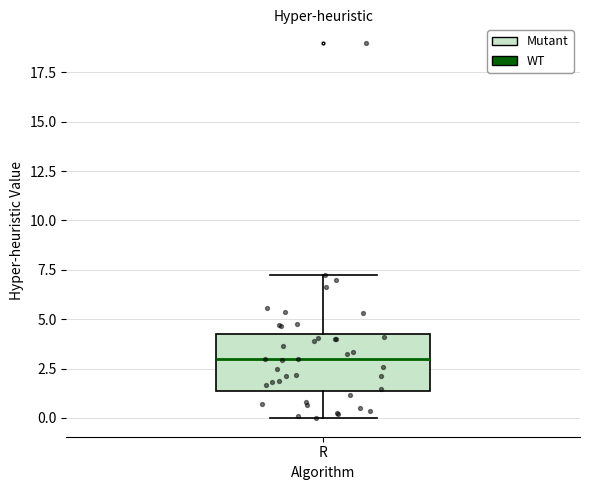

Transcribe this box plot: give where the median line is, the range the box spans, and where the two whiskers end, as read against the y-axis. The values are not printed on the chart, so give them approximately, as read against the axis.

median 3.0, box 1.5 to 4.5, whiskers 0.0 to 7.5